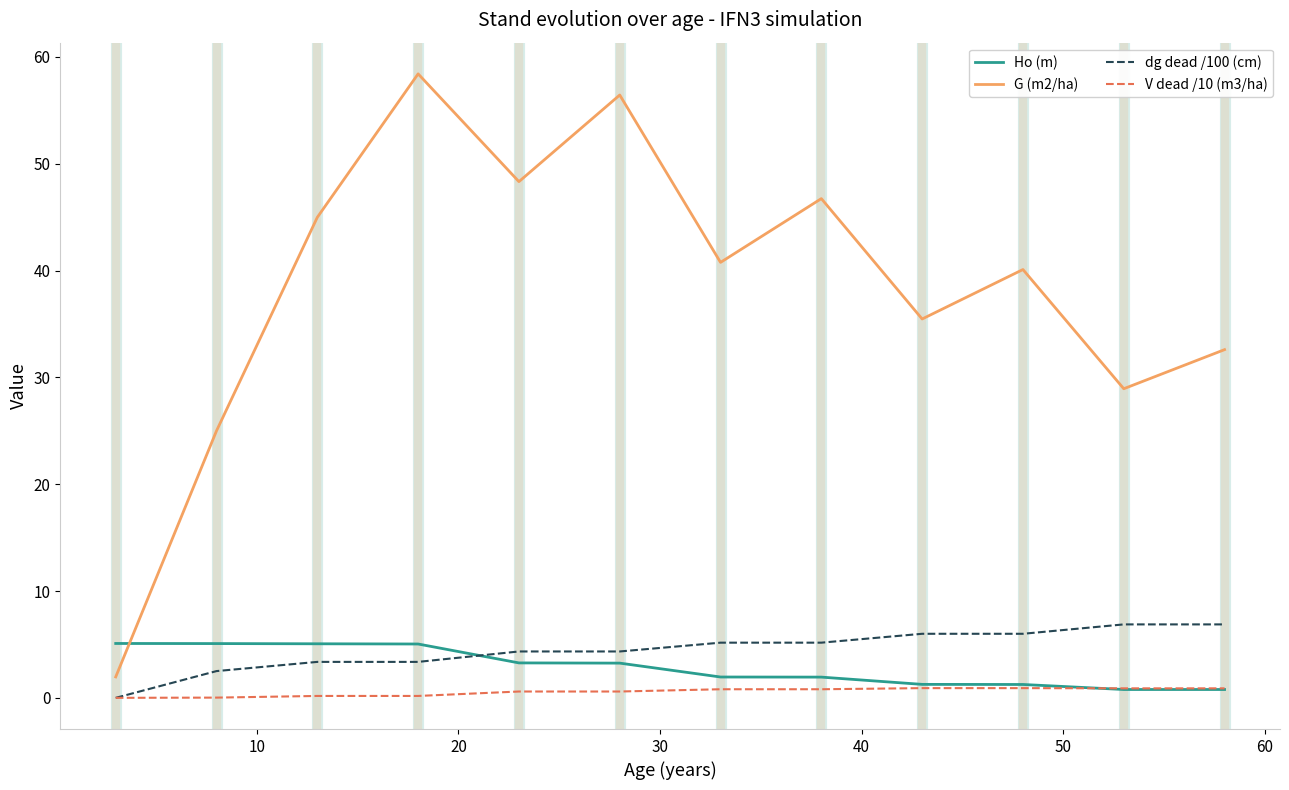

Which series has the widest spread of values?

G (m2/ha)